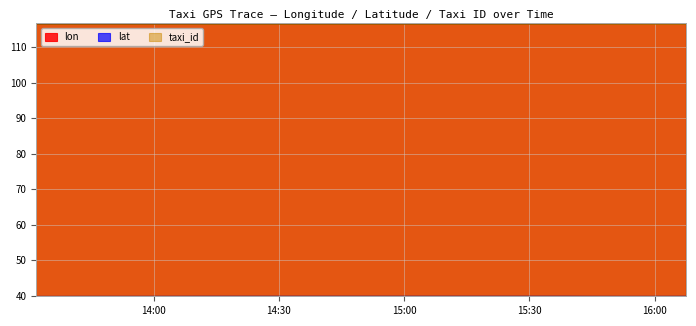

Rank the series at 2008-02-02 13:46:59 from lowest to highest value.

lat, lon